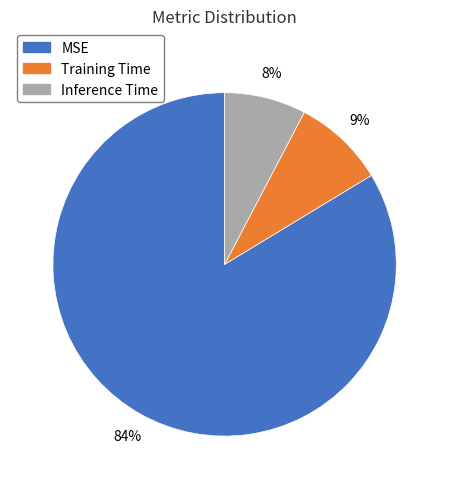

To the nearest percent, what is the combined percentage of Inference Time and MSE?

91%